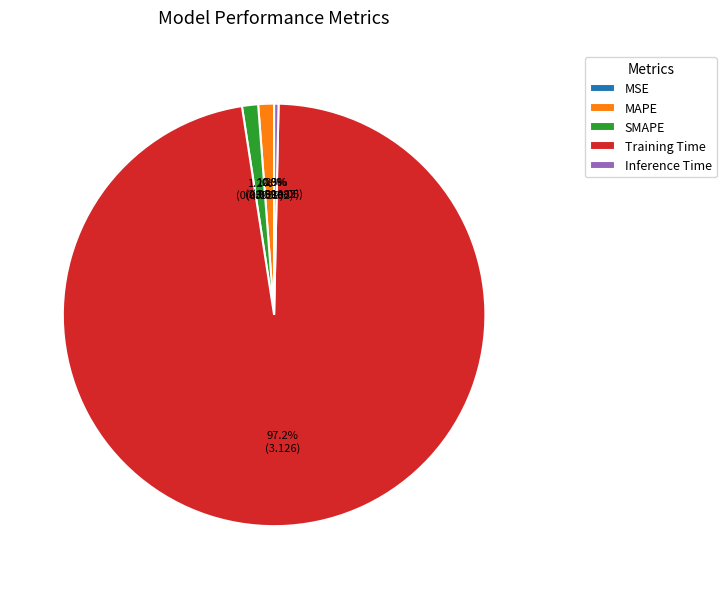

Which slice is the largest?

Training Time